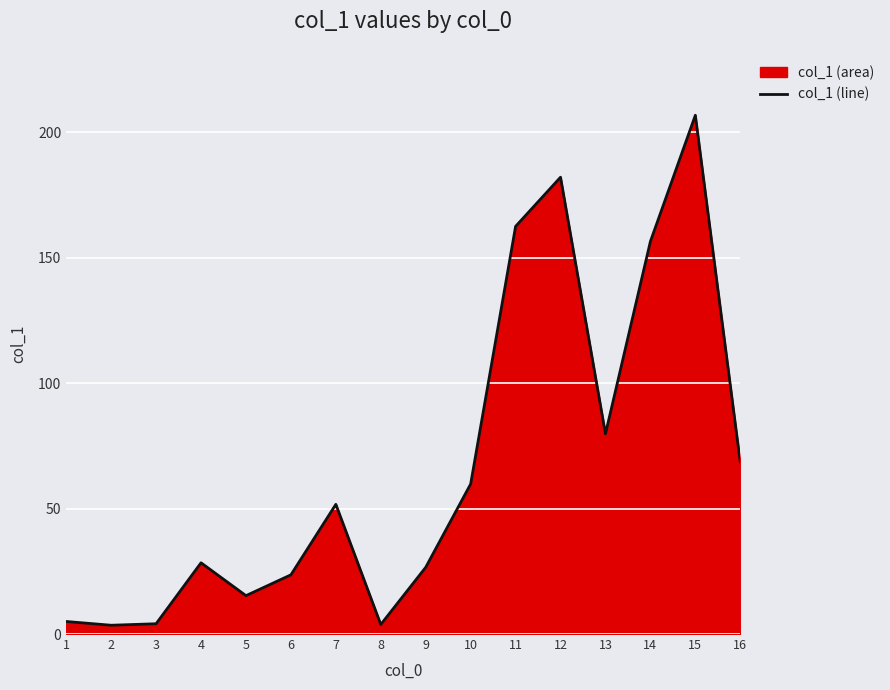

Which has a higher value, 9 or 14?

14